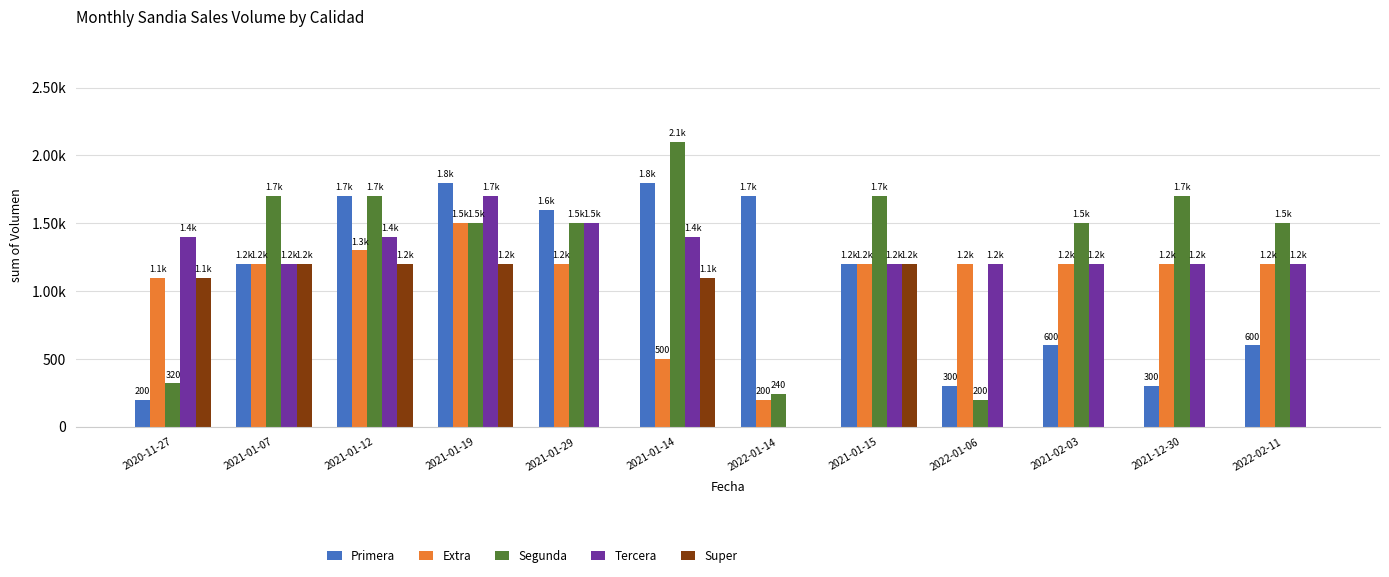

True or false: Extra has a value of 1200 at 2021-02-03.

True